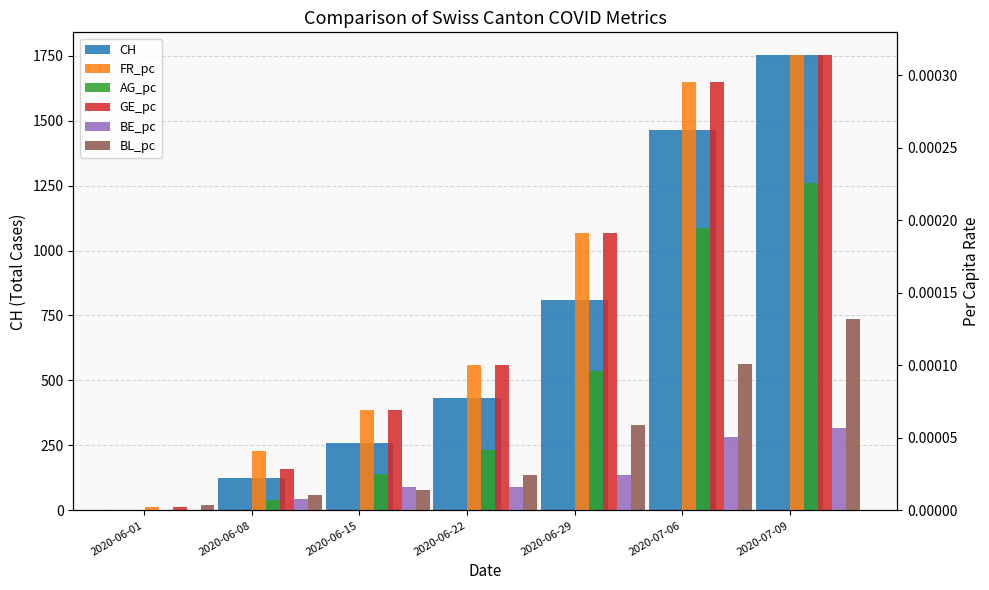

How many categories are shown in the chart?

7